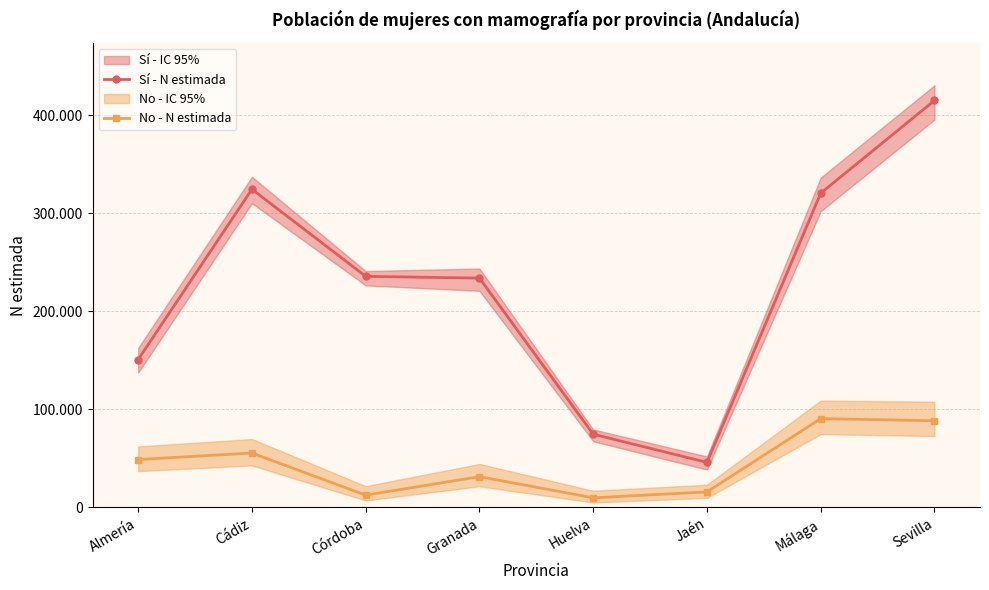

True or false: No - N estimada and Sí - N estimada cross at least once.

False